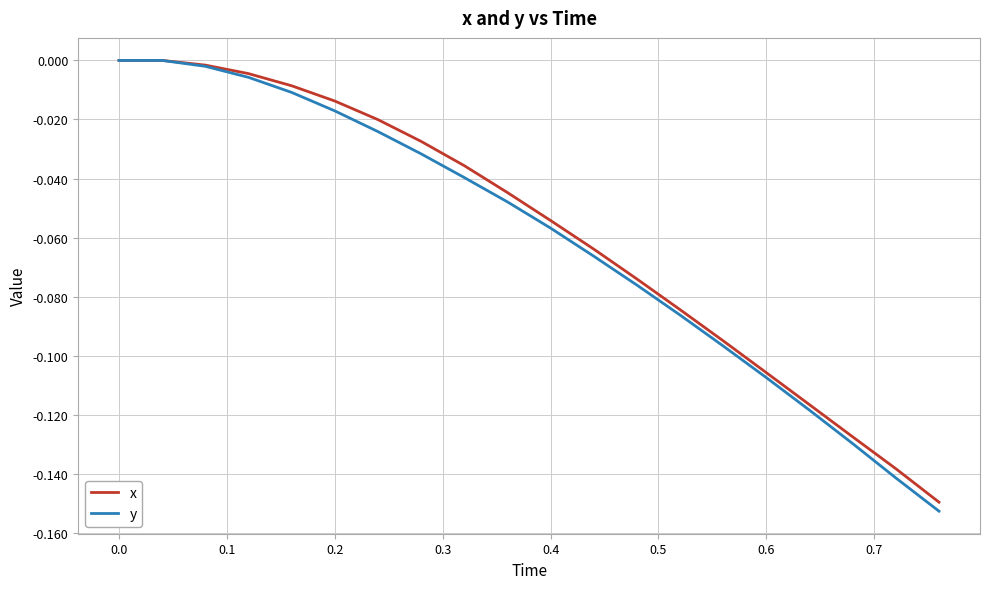

Which series has the largest range (max minus min)?

y